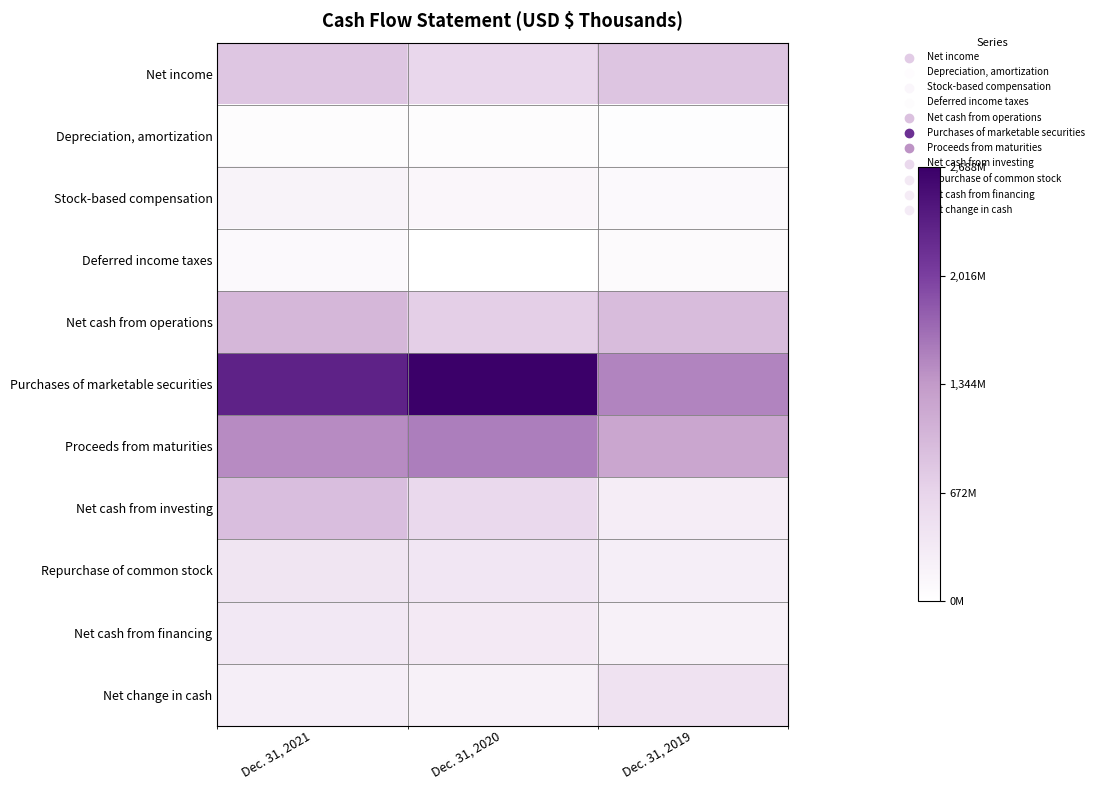

What is the smallest value displayed?

9144